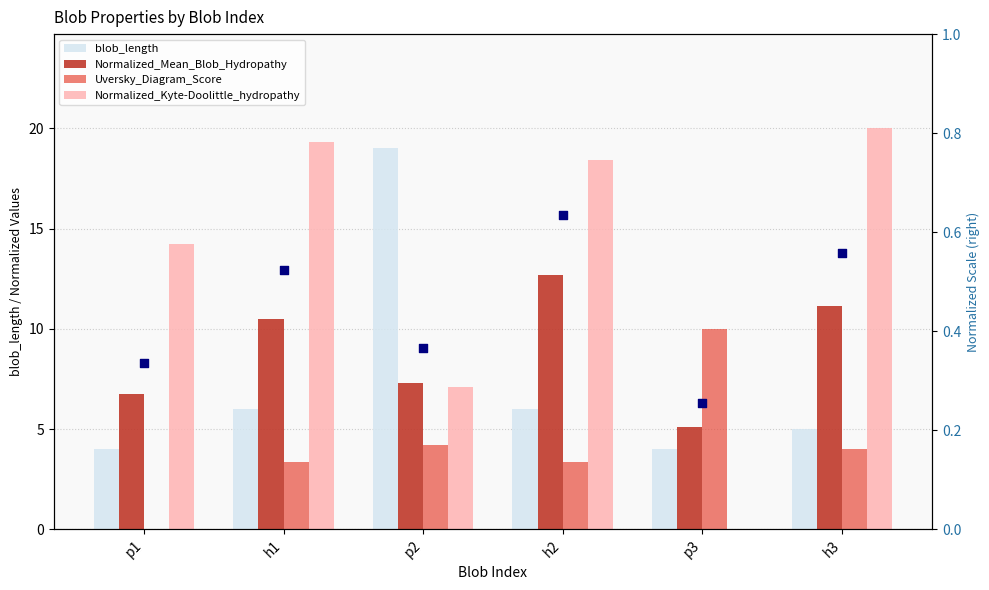

Is the value of Normalized_Kyte-Doolittle_hydropathy at p1 greater than the value of blob_length at h2?

Yes